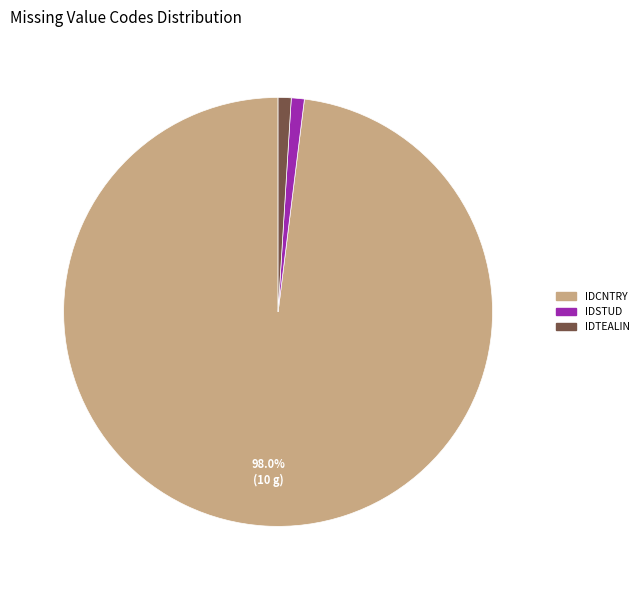

Is there any slice that represents more than half of the pie?

Yes